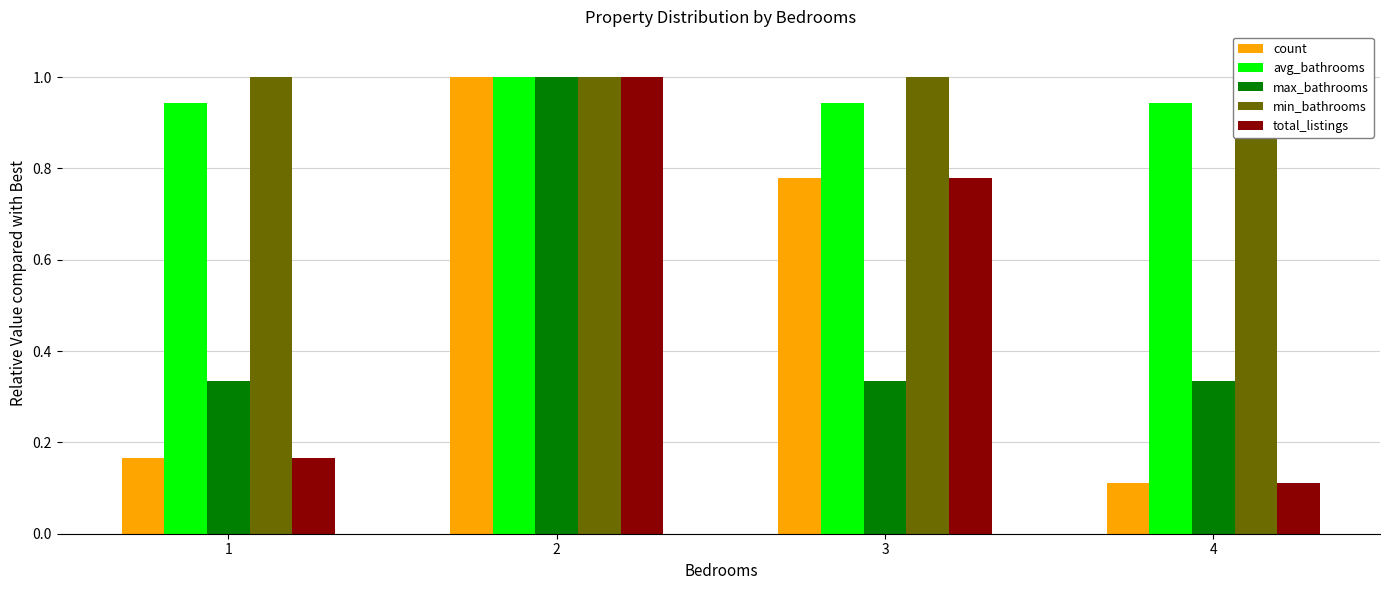

Read the avg_bathrooms value at 4.

0.9